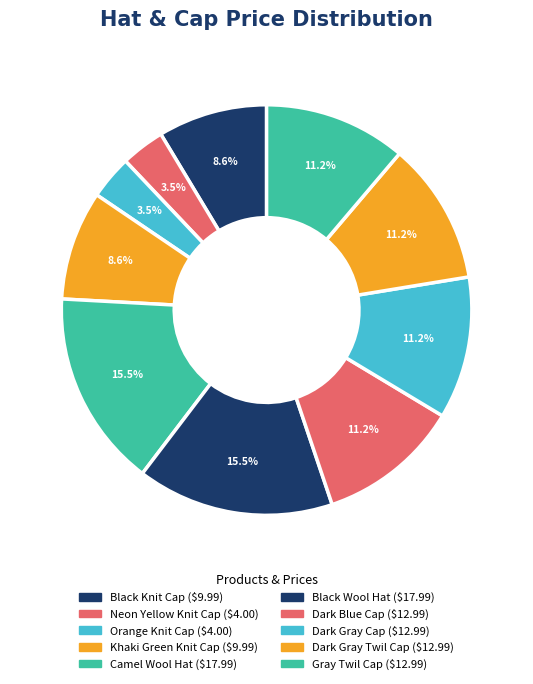

To the nearest percent, what is the difference between the largest and smallest slice percentages?

12%